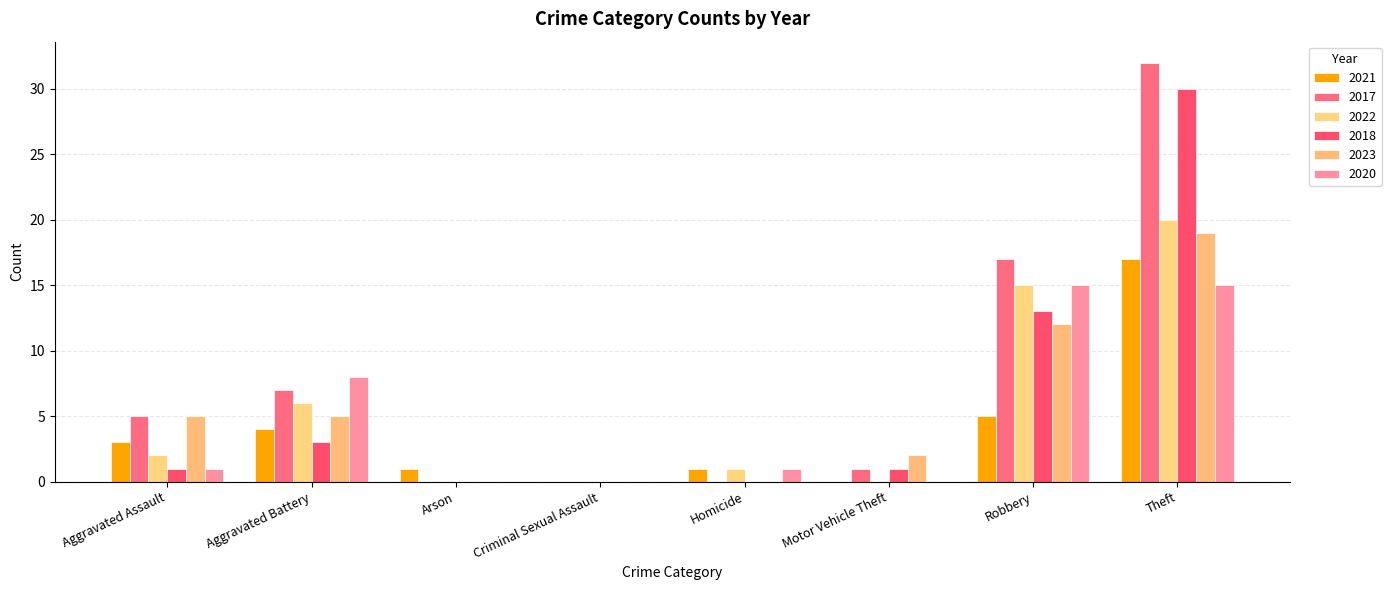

What is the sum of the 2017 values at Robbery and Aggravated Battery?

24